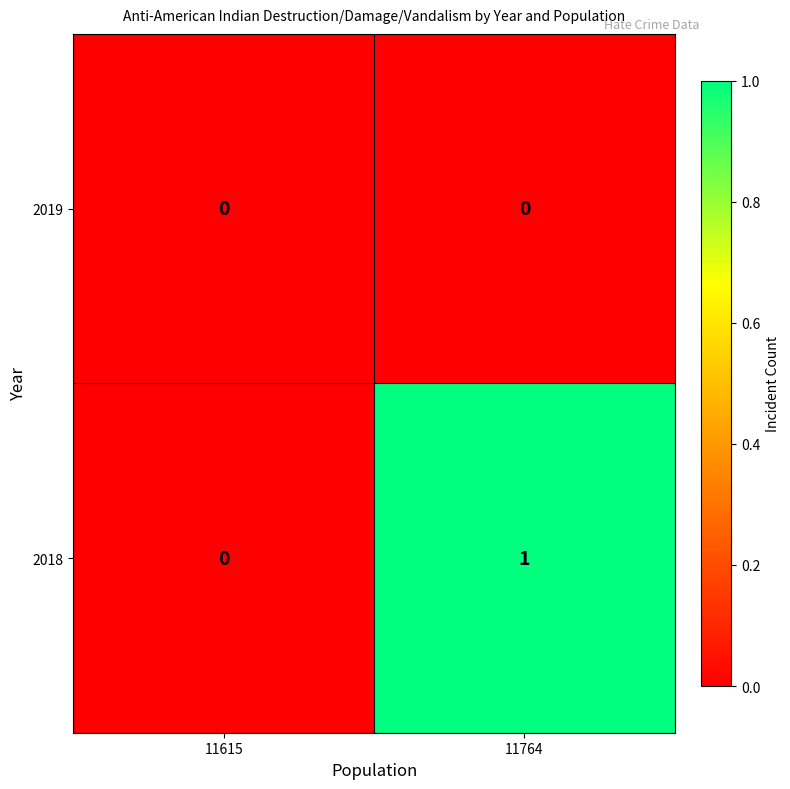

The 2018 series shows 1 at 11764. True or false?

True